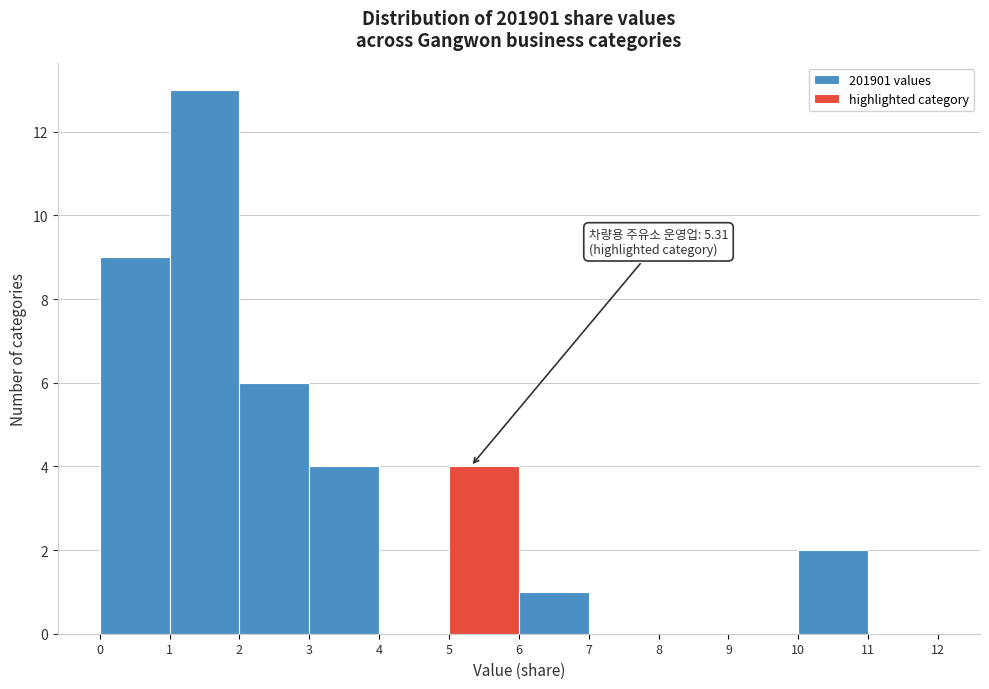

Which range on the x-axis has the tallest bar?

1 to 2